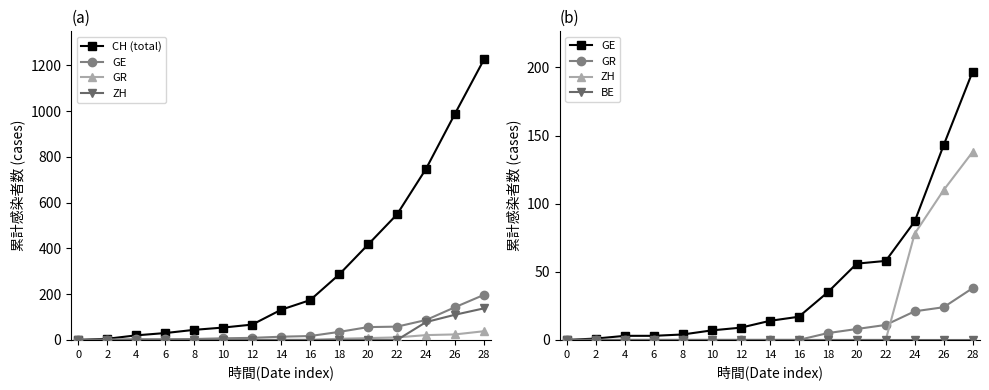

The BE series shows 0 at 14. True or false?

True